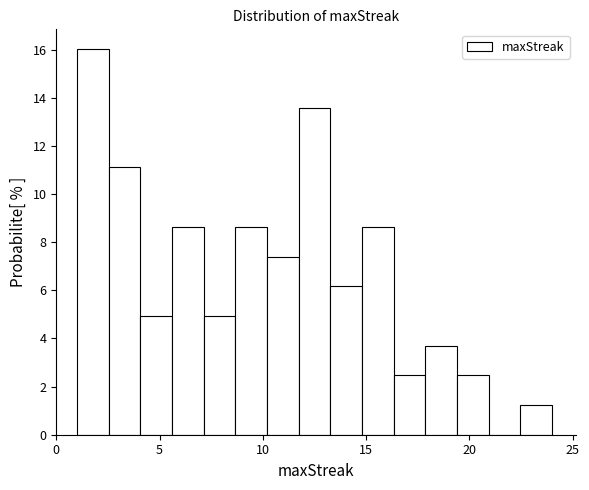

Around what value on the x-axis is the tallest bar? Give the approximate position of its centre, as read against the axis.

2.0